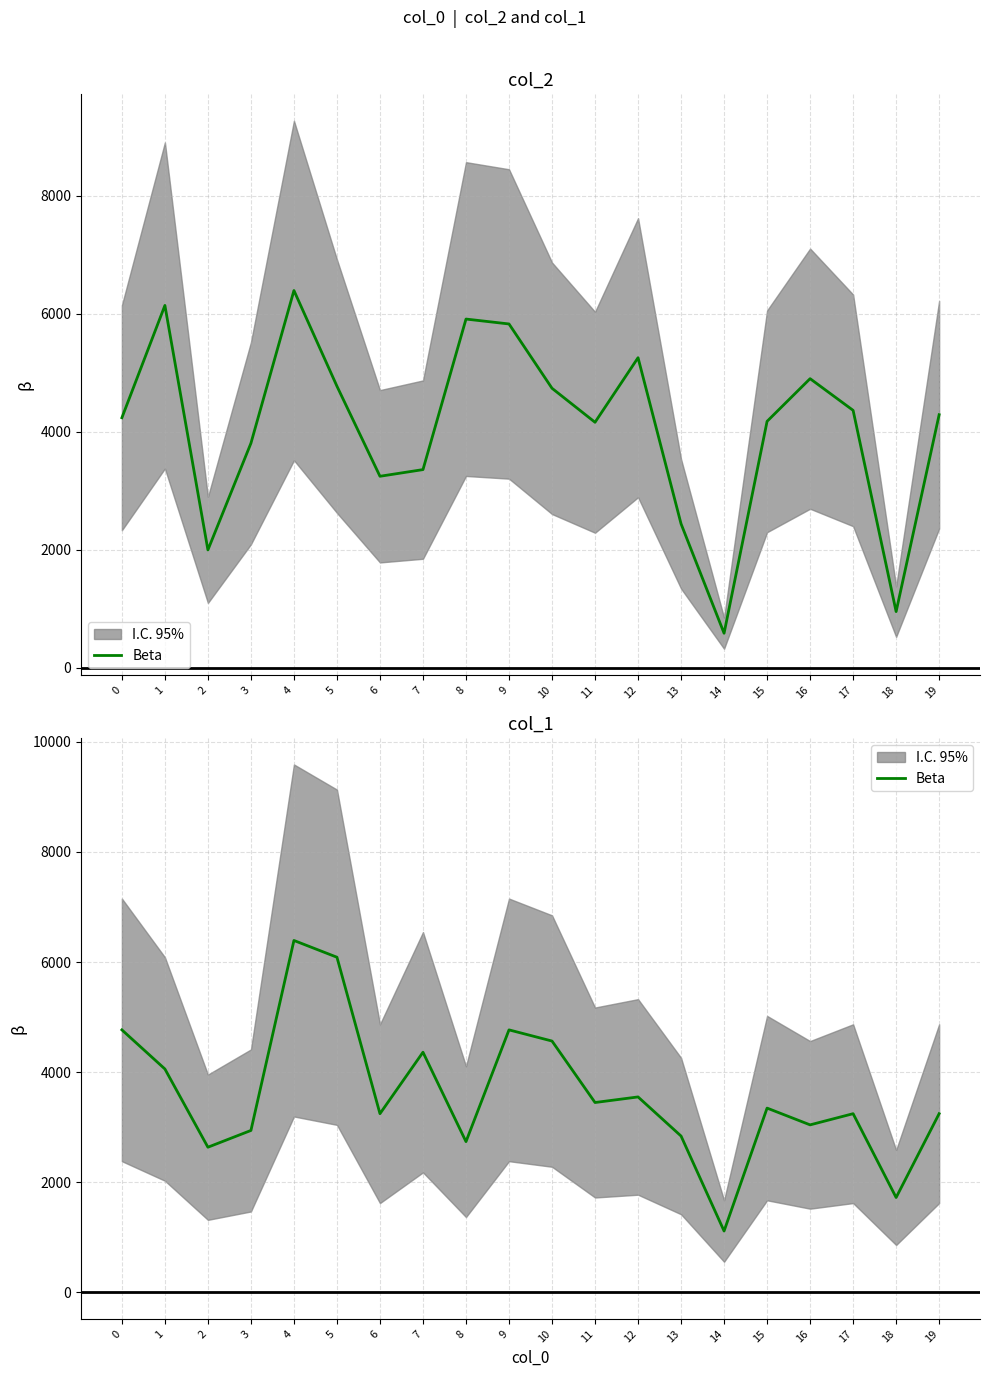

What is the average value?

3607.5